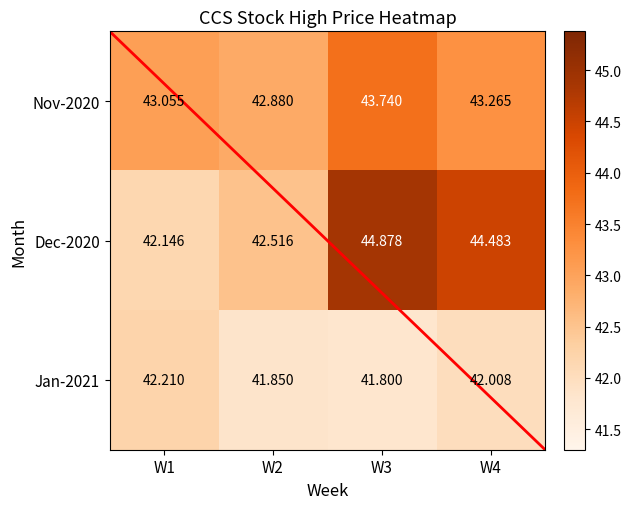

Is the value of Nov-2020 at W1 greater than the value of Dec-2020 at W3?

No